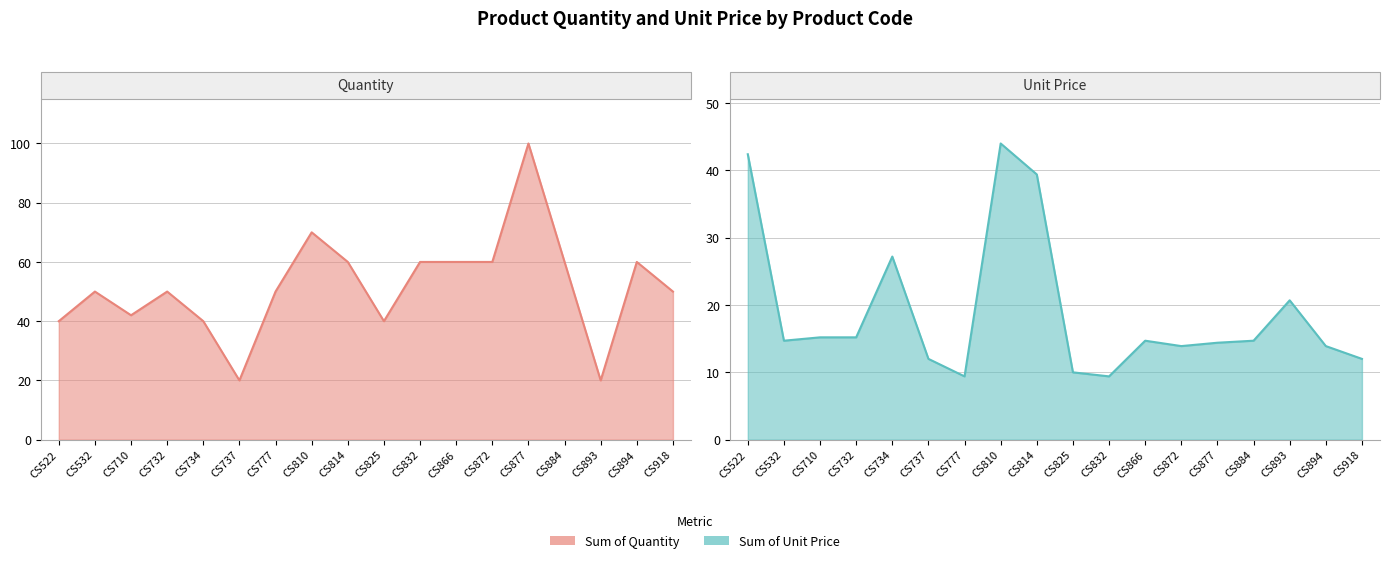

True or false: Sum of Unit Price has more than 2 points higher than both neighbors.

True